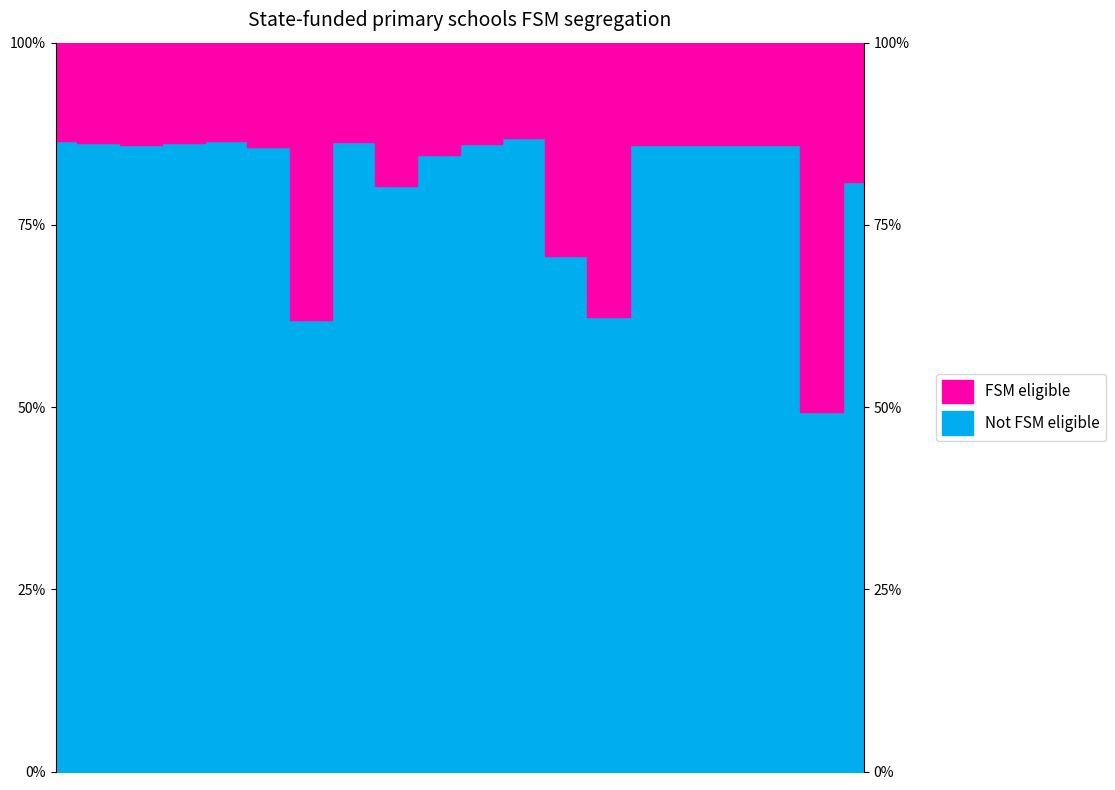

What is the minimum value shown in the chart?

49.4